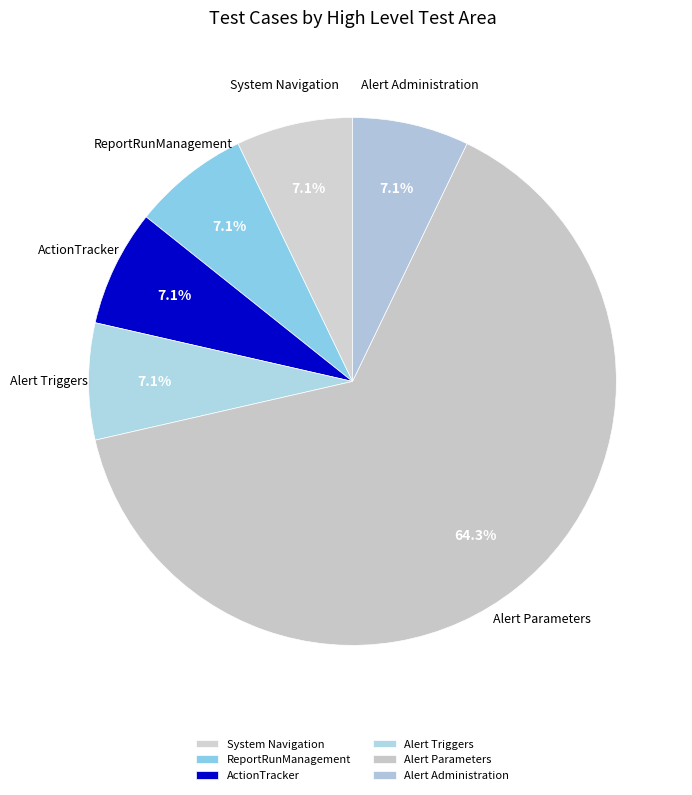

Rank the categories by value from highest to lowest.

Alert Parameters, System Navigation, ReportRunManagement, ActionTracker, Alert Triggers, Alert Administration